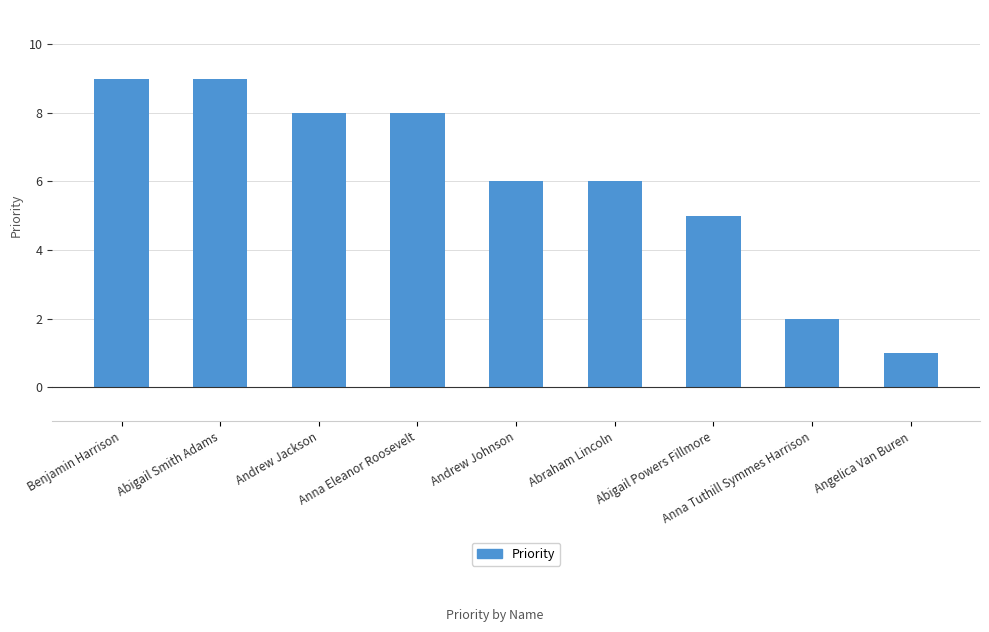

Reading left to right, extract all data points from this chart.

9	9	8	8	6	6	5	2	1